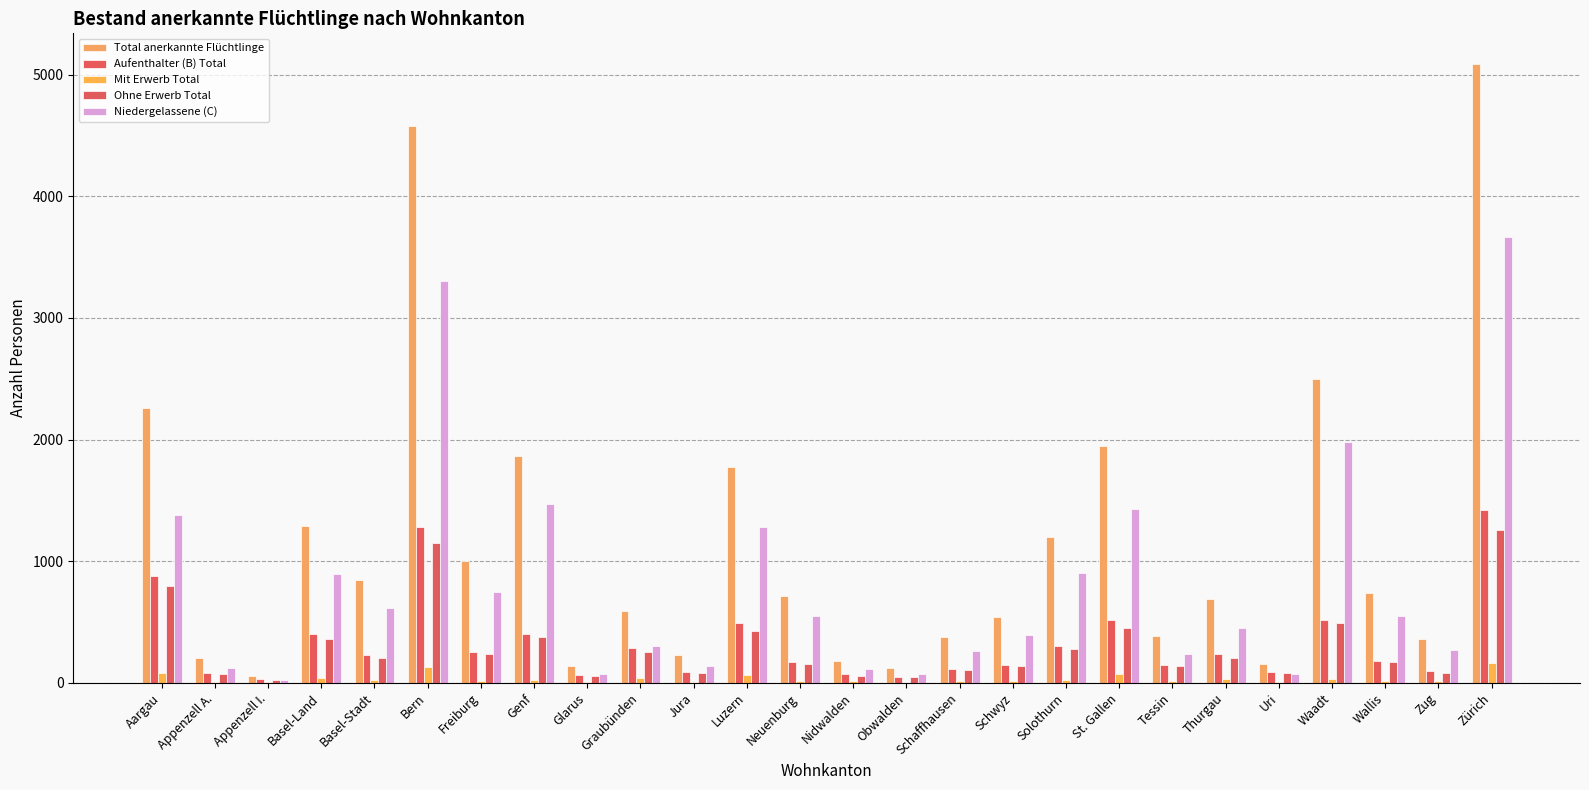

Is it true that Aufenthalter (B) Total equals 399 at Basel-Land?

True